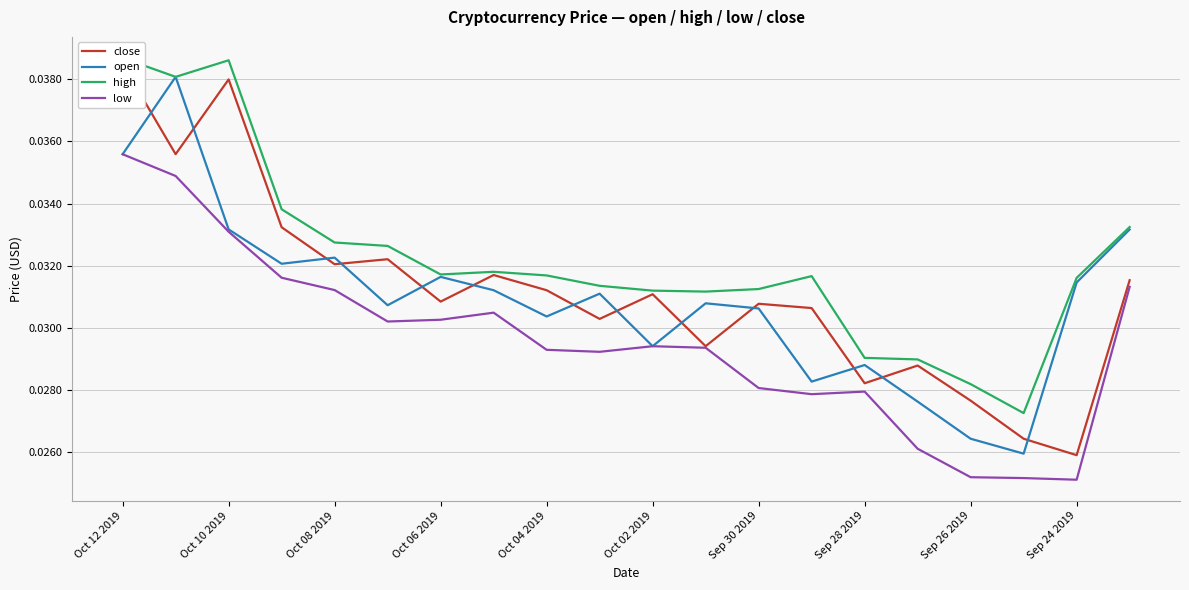

True or false: close and open intersect in this chart.

True